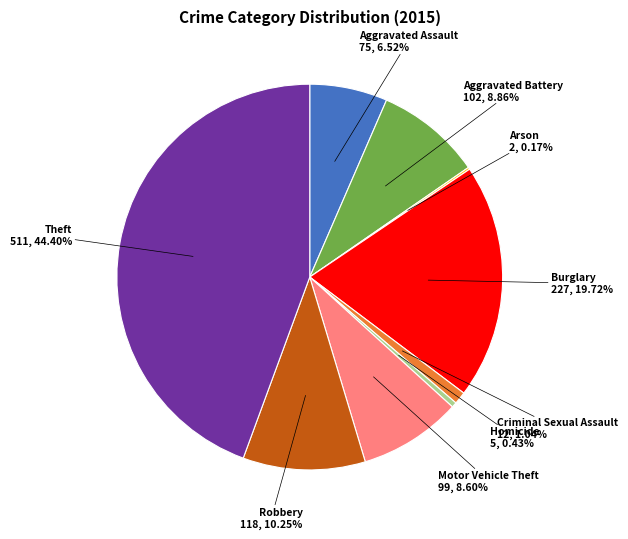

Is there any slice that represents more than half of the pie?

No